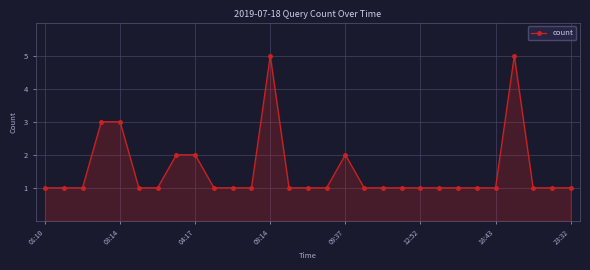

True or false: the data has more than 0 interior local peaks.

True